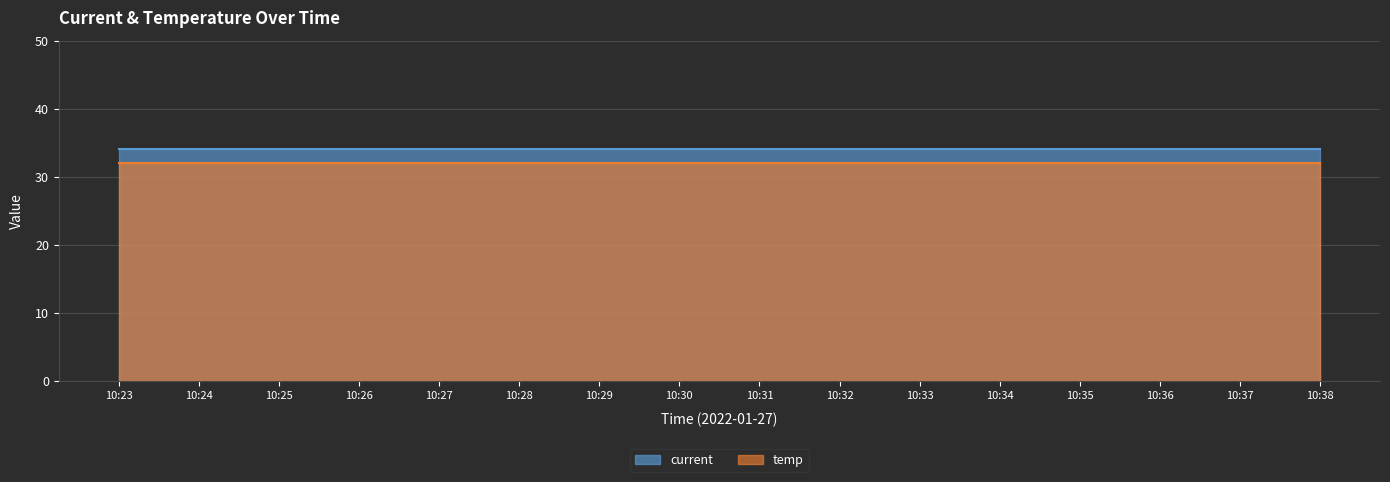

True or false: temp has more than 0 points higher than both neighbors.

False